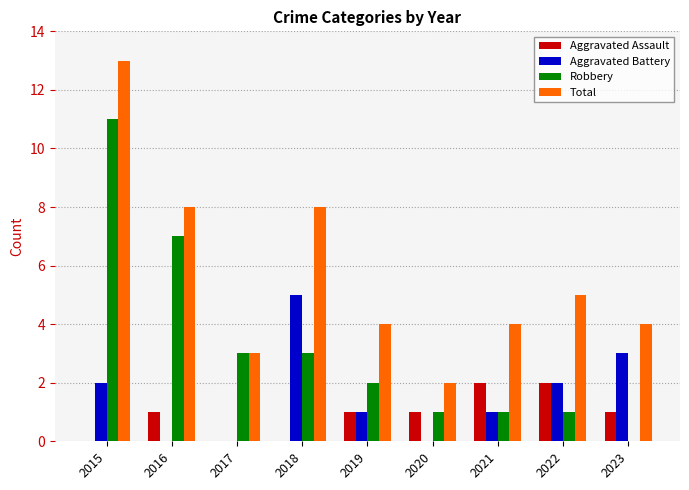

At which label does Aggravated Battery first exceed 1?

2015